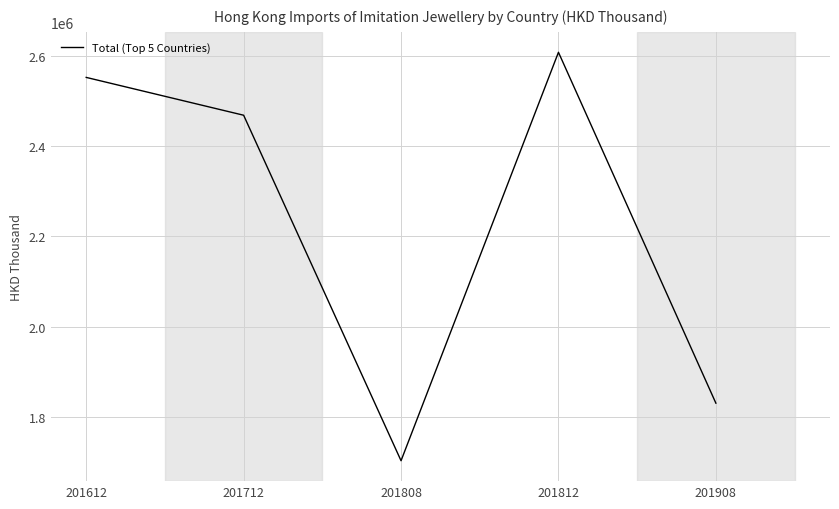

True or false: the data shows 4302310.3 at 201812.

False